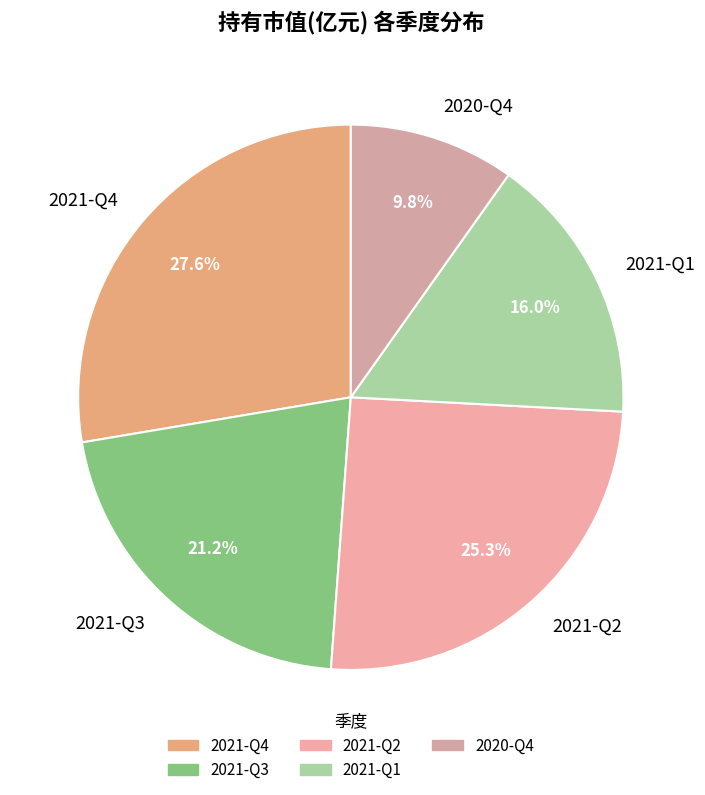

To the nearest percent, what is the combined percentage of 2021-Q1 and 2021-Q3?

37%